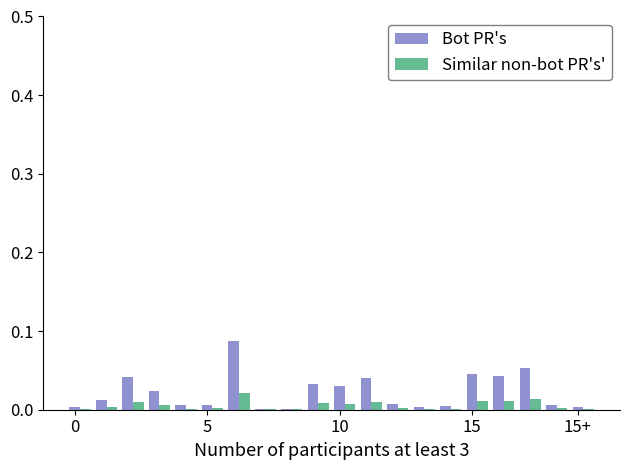

What is the sum of all Bot PR's values?

0.4